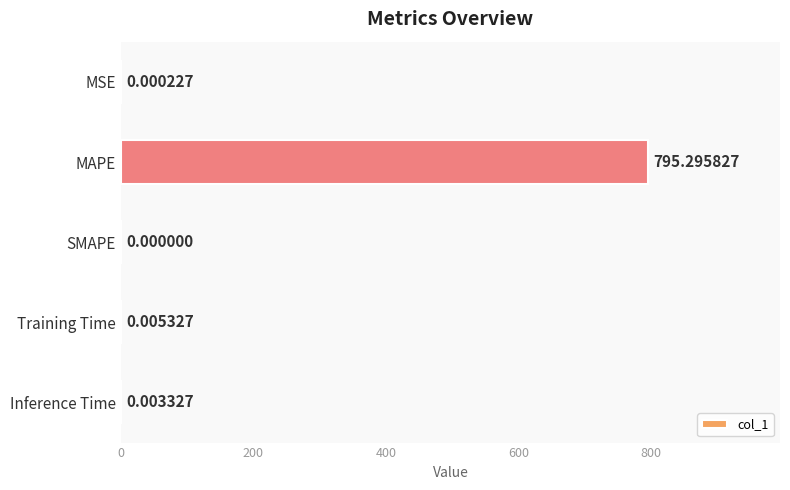

What is the maximum value shown in the chart?

795.3